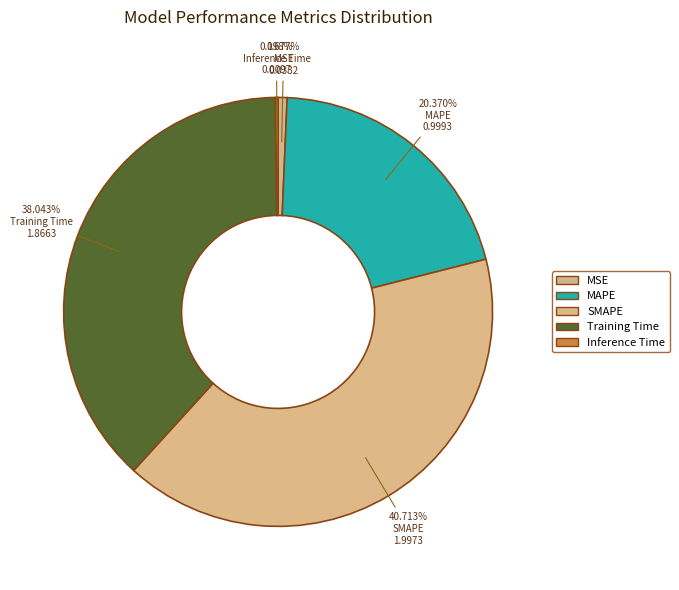

How many slices are in this pie chart?

5